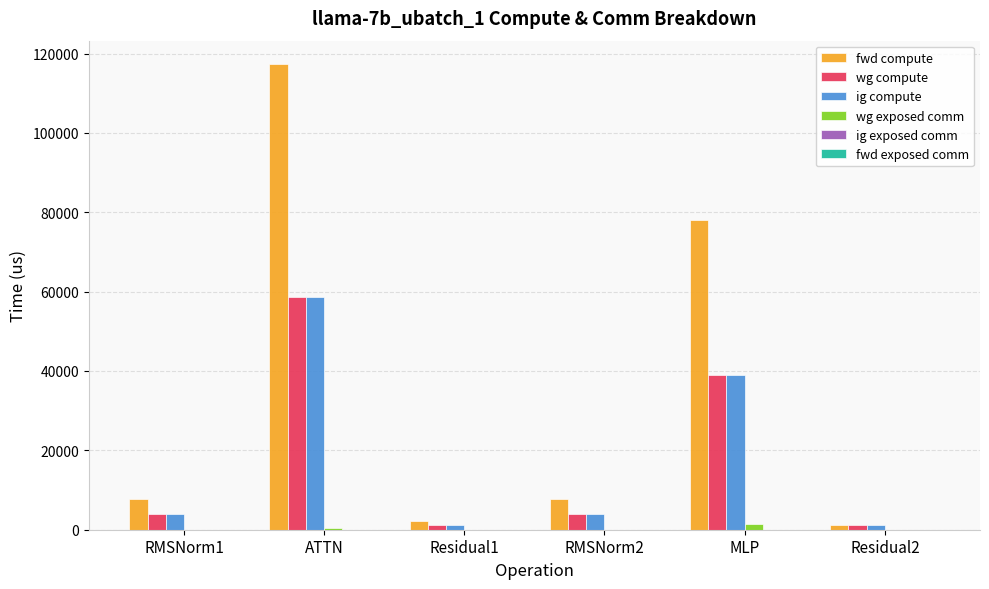

What is the total value across all series at Residual2?

3389.0